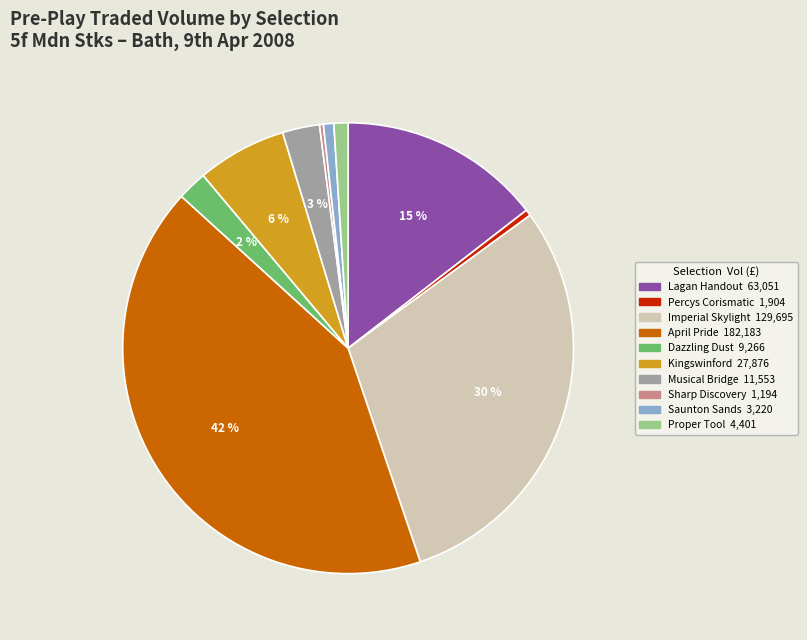

Between Dazzling Dust and Proper Tool, which is larger?

Dazzling Dust